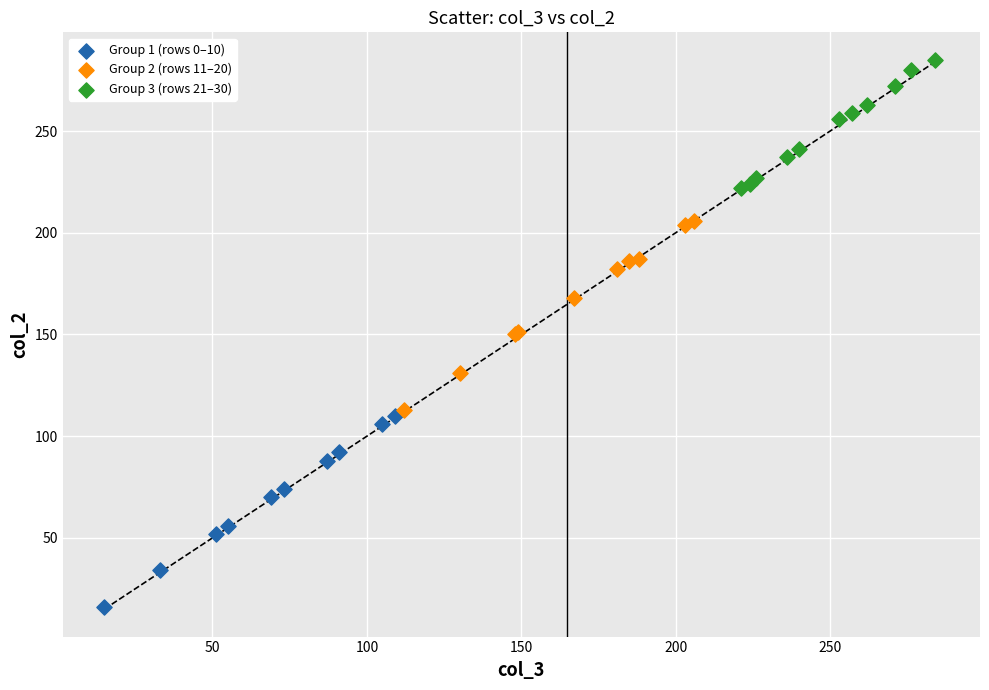

Which series reaches the minimum Y coordinate?

Group 1 (rows 0–10)